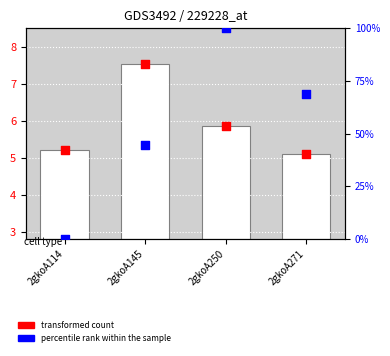

At which category is the sum across all series the highest?

2gkoA250